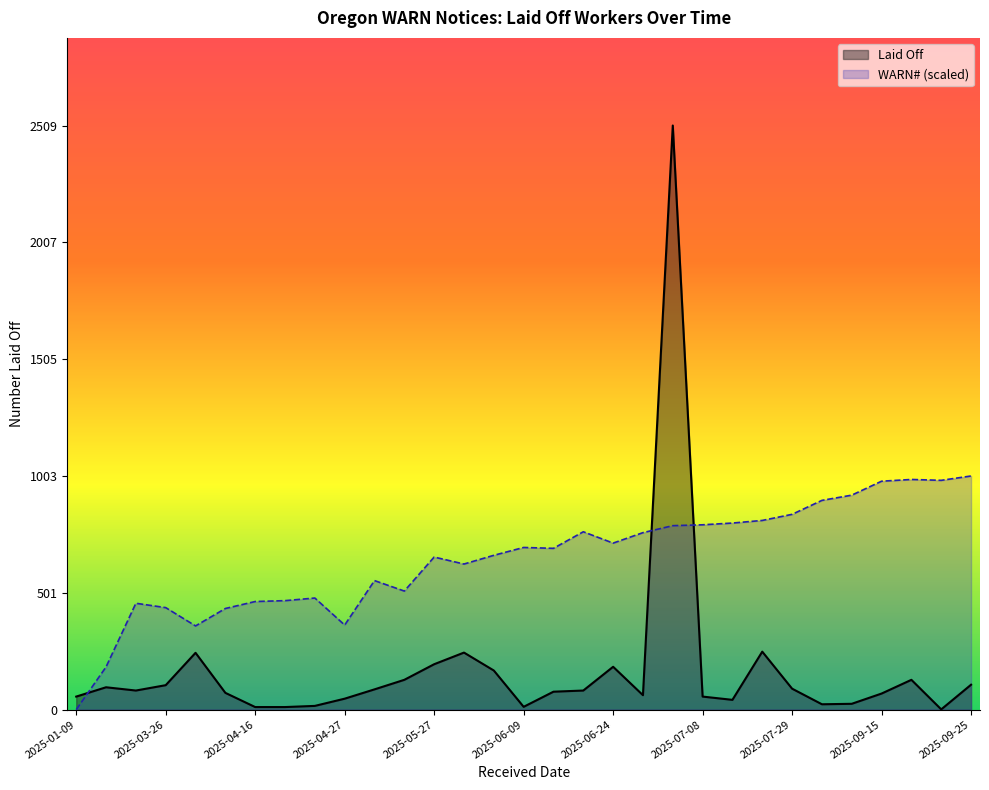

How many values in the Laid Off series are below 82?

15